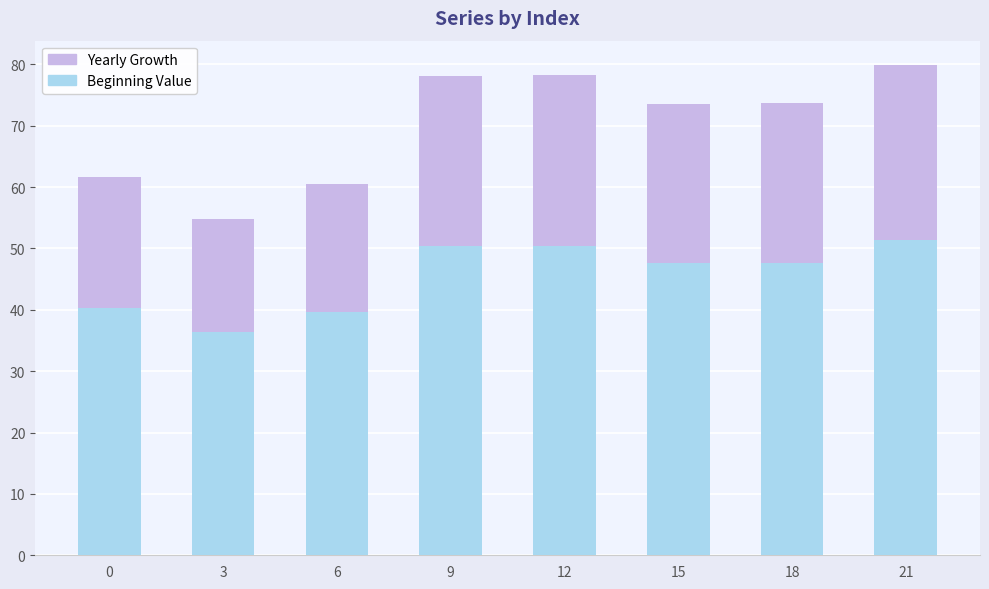

What is the minimum value for Beginning Value?

36.4